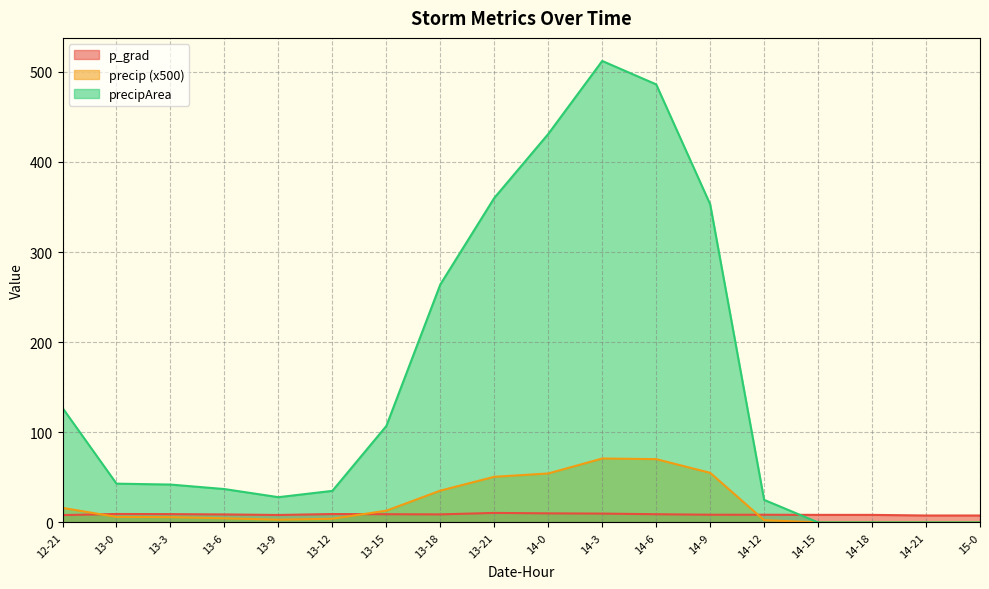

Does the chart have visible grid lines?

Yes